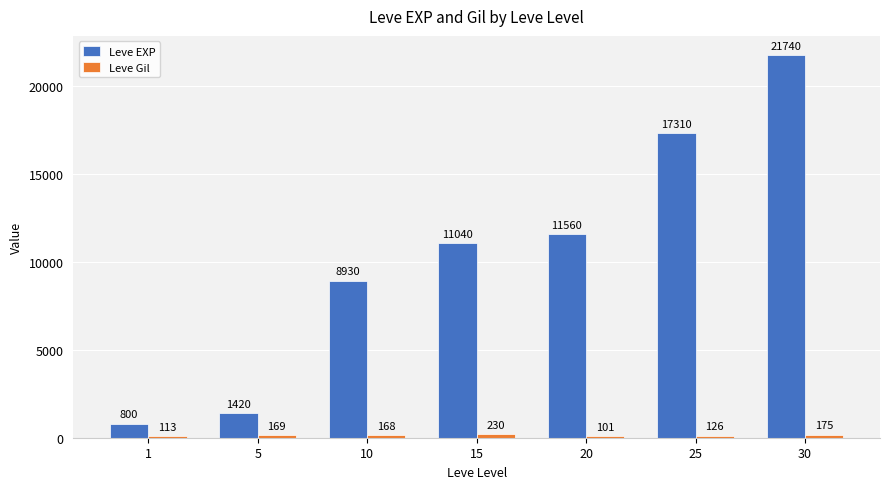

What are all the series names shown in the legend?

Leve EXP, Leve Gil